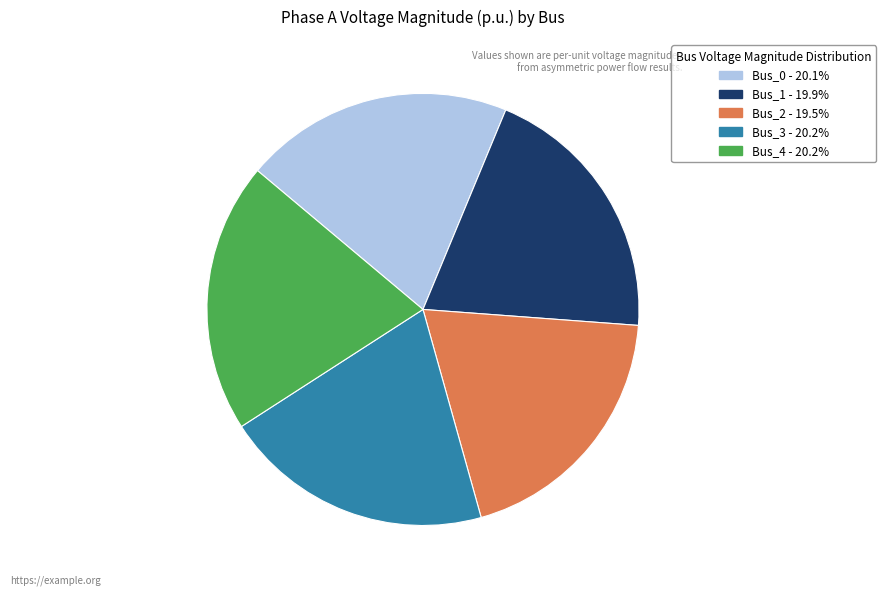

Combined, do Bus_0 - 20.1% and Bus_3 - 20.2% account for over 50%?

No